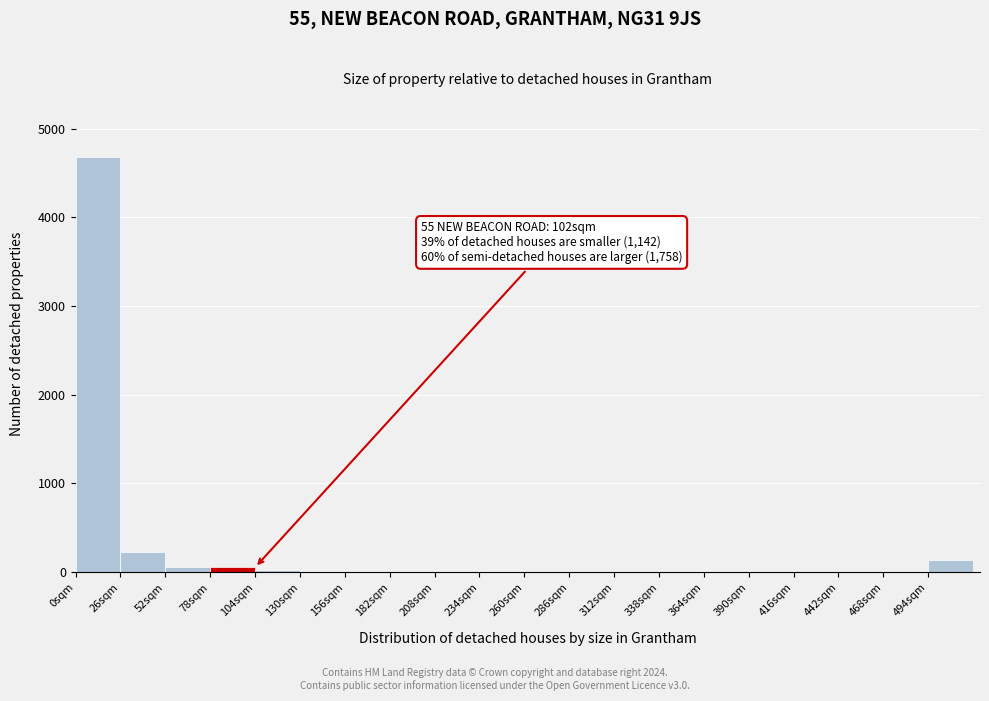

Over which range of the x-axis is the bar tallest?

0 to 26